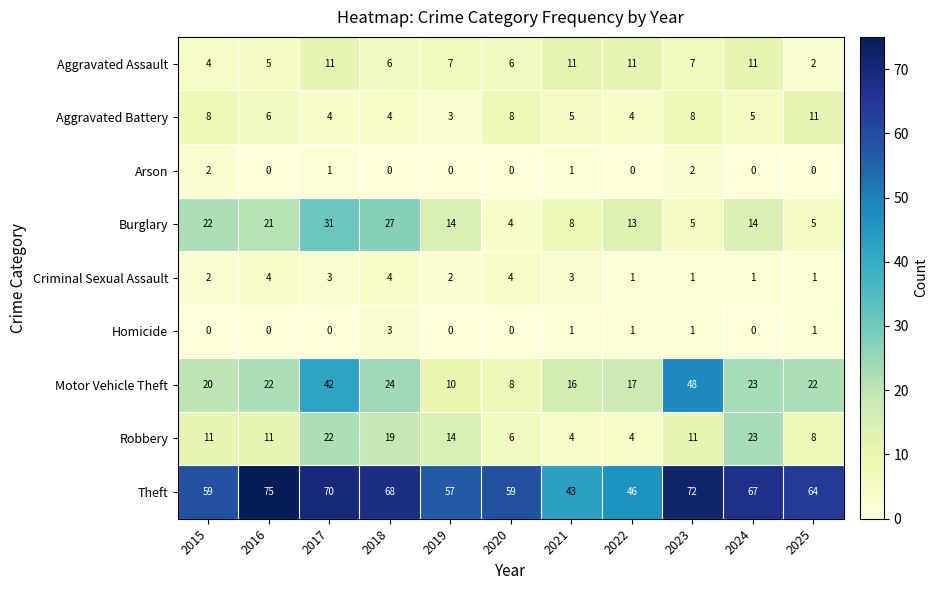

At how many categories does at least one series exceed 49?

9